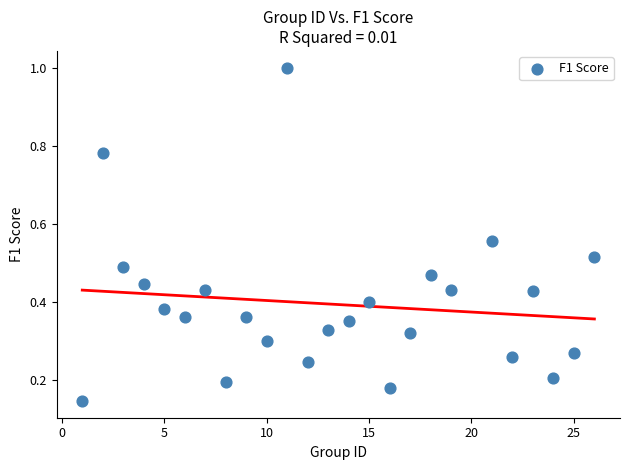

What is the range of X values (max minus min)?

25.0